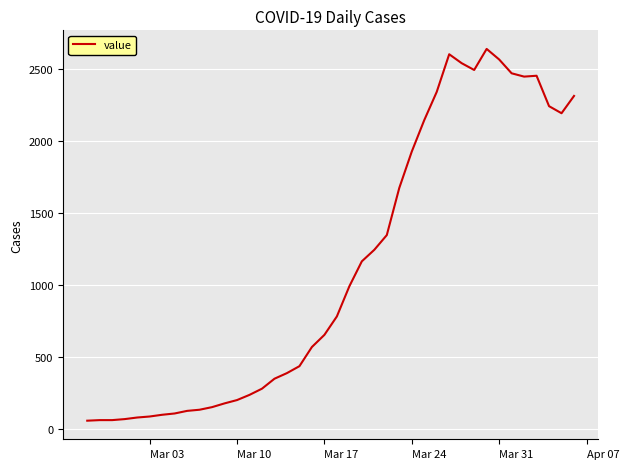

What is the maximum value shown in the chart?

2639